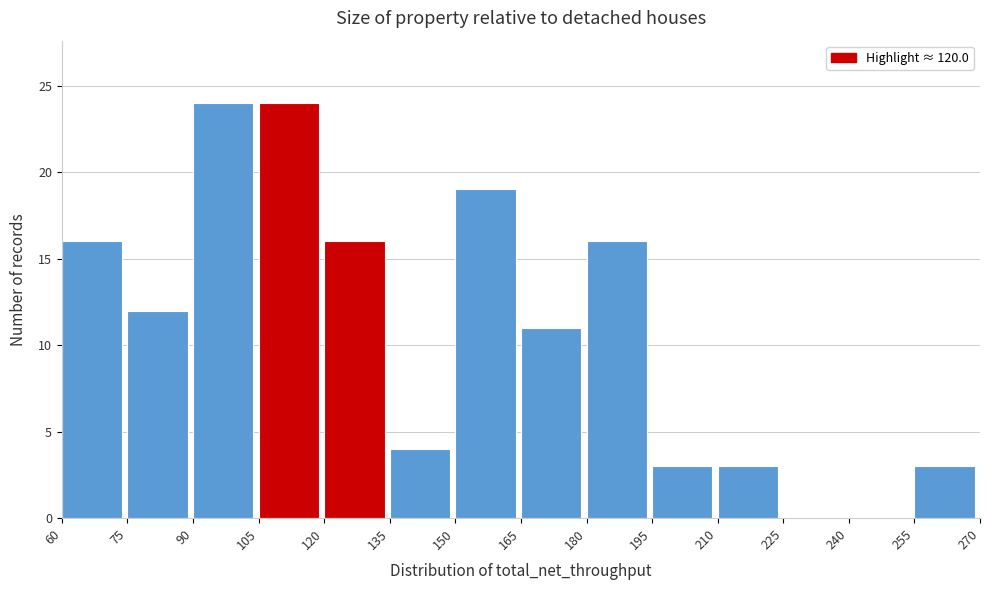

Reading left to right, transcribe this chart: for each bar, give the range it covers on the x-axis and its height. The values are not printed on the chart, so give them approximately, as read against the axis.

60 to 75: 16
75 to 90: 12
90 to 105: 24
105 to 120: 24
120 to 135: 16
135 to 150: 4
150 to 165: 19
165 to 180: 11
180 to 195: 16
195 to 210: 3
210 to 225: 3
225 to 240: 0
240 to 255: 0
255 to 270: 3